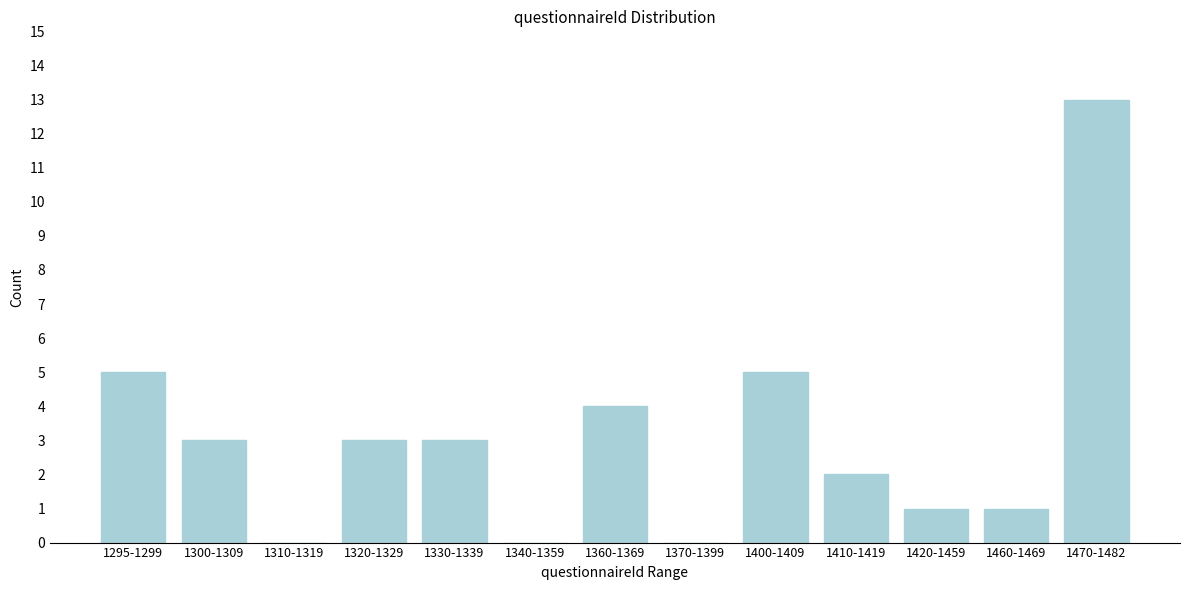

Reading left to right, list all the values displayed in this chart.

1295-1299=5	1300-1309=3	1310-1319=0	1320-1329=3	1330-1339=3	1340-1359=0	1360-1369=4	1370-1399=0	1400-1409=5	1410-1419=2	1420-1459=1	1460-1469=1	1470-1482=13